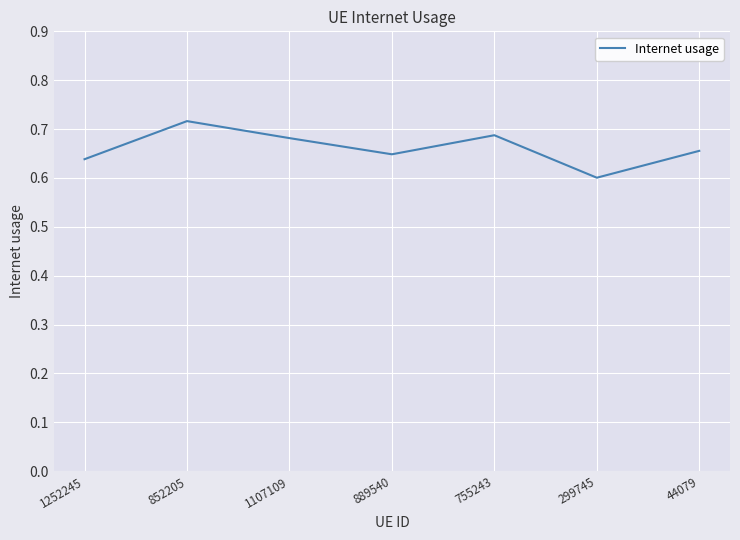

Where is the first local maximum?

852205